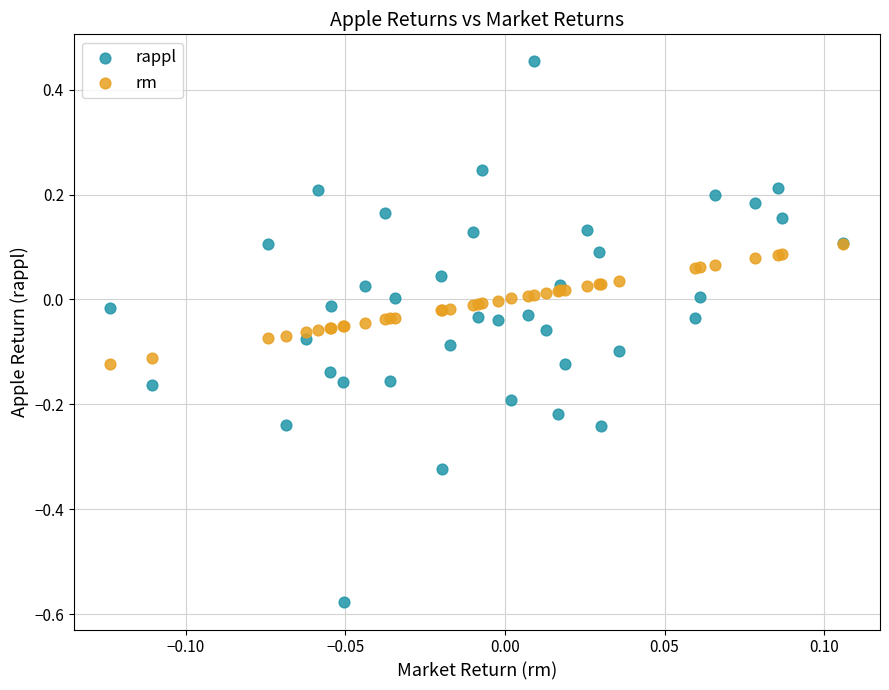

Which series has the widest spread of Y values?

rappl